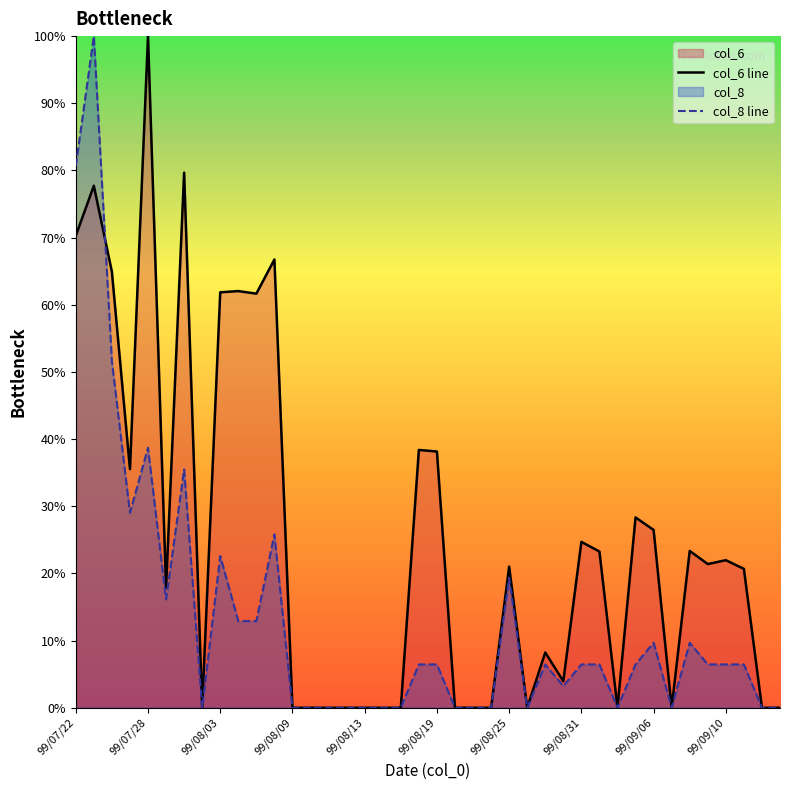

At which label does col_6 line reach its peak?

99/07/28